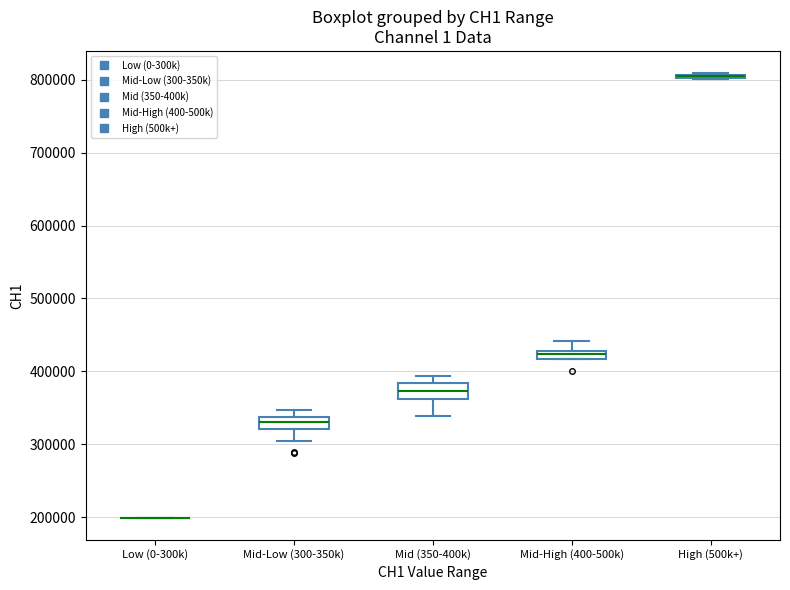

Where is the upper edge of the box for High (500k+) on the y-axis? The values are not printed on the chart, so give them approximately, as read against the axis.

810000